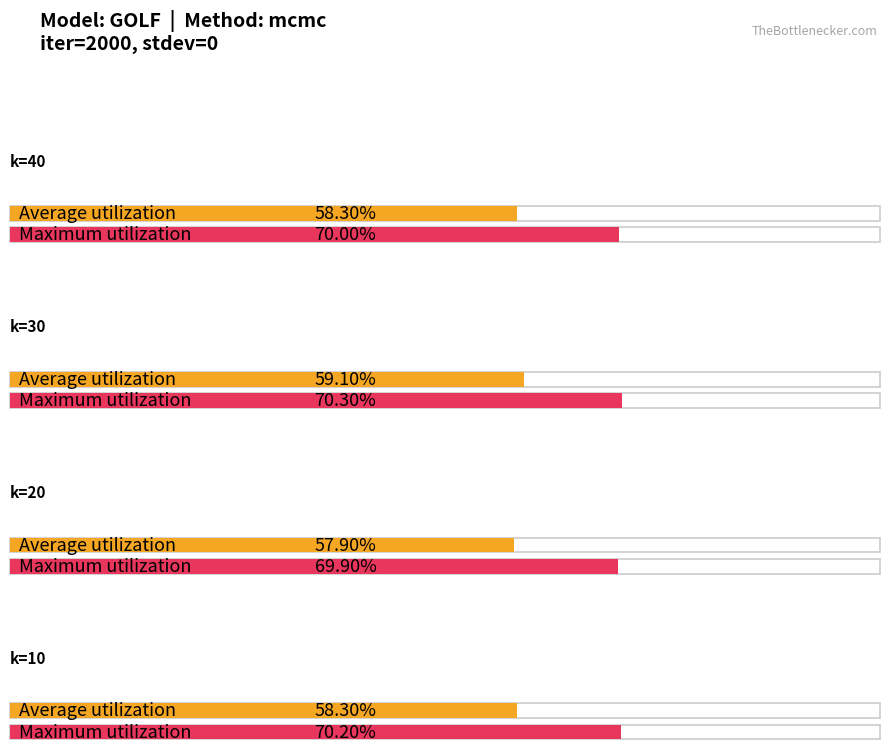

How many data points does each series have?

4